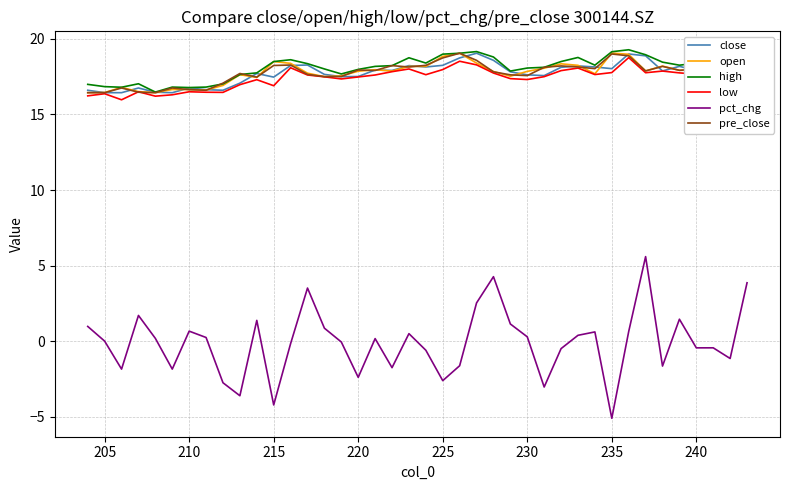

True or false: pct_chg has a value of 0.3 at 22.

False